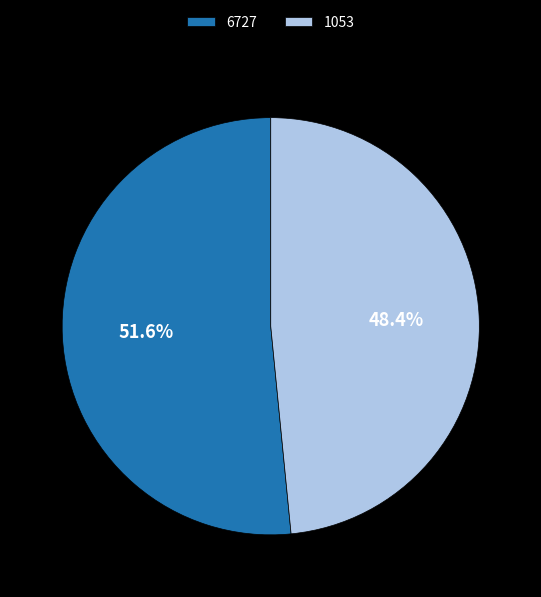

Rank the categories by value from highest to lowest.

6727, 1053